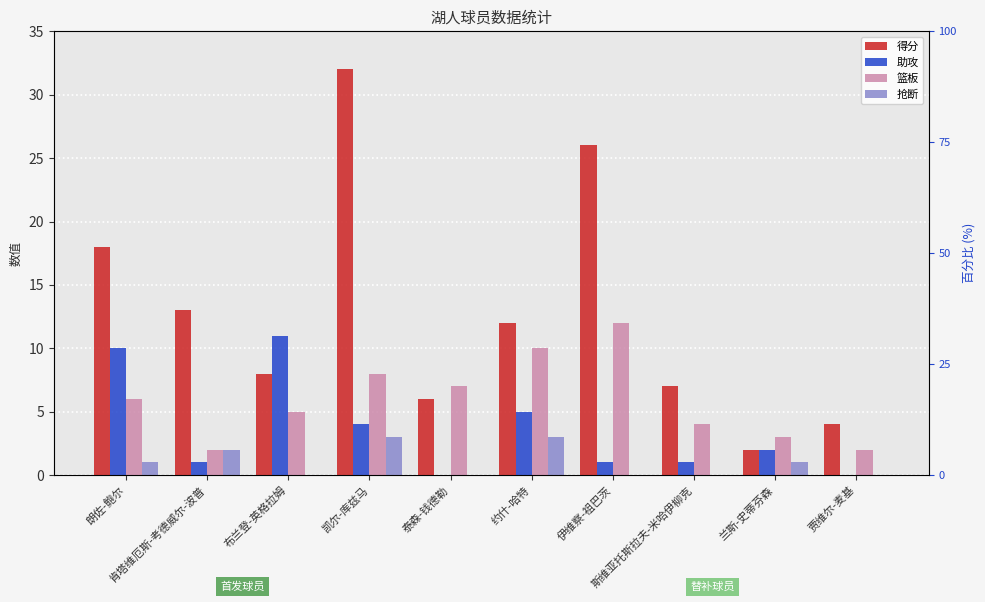

At 贾维尔-麦基, list the series in order from largest to smallest.

得分, 篮板, 助攻, 抢断